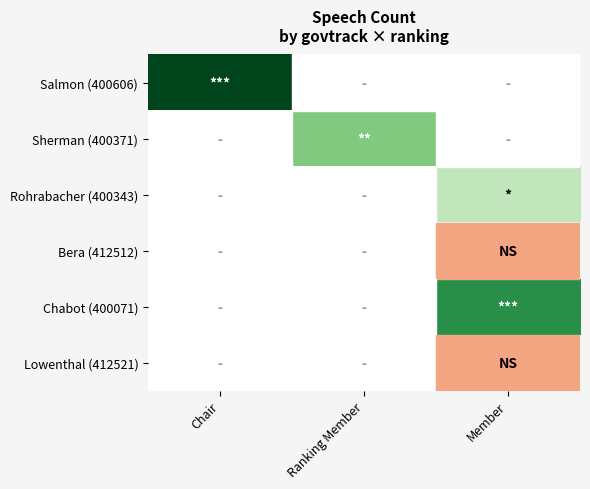

At which category is the sum across all series the highest?

Member